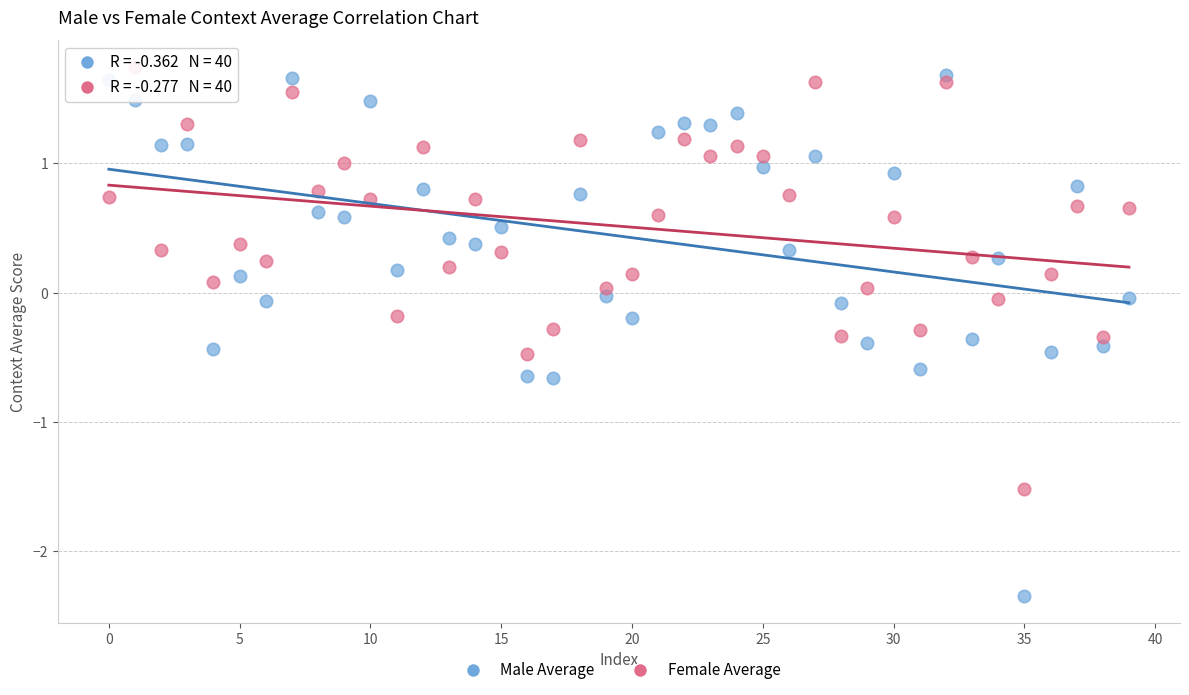

Which series contains the lowest Y value?

Male Average